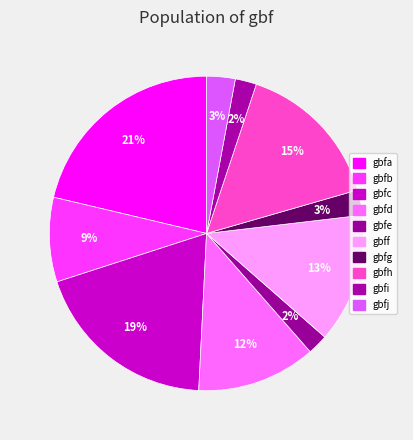

How many slices are in this pie chart?

10